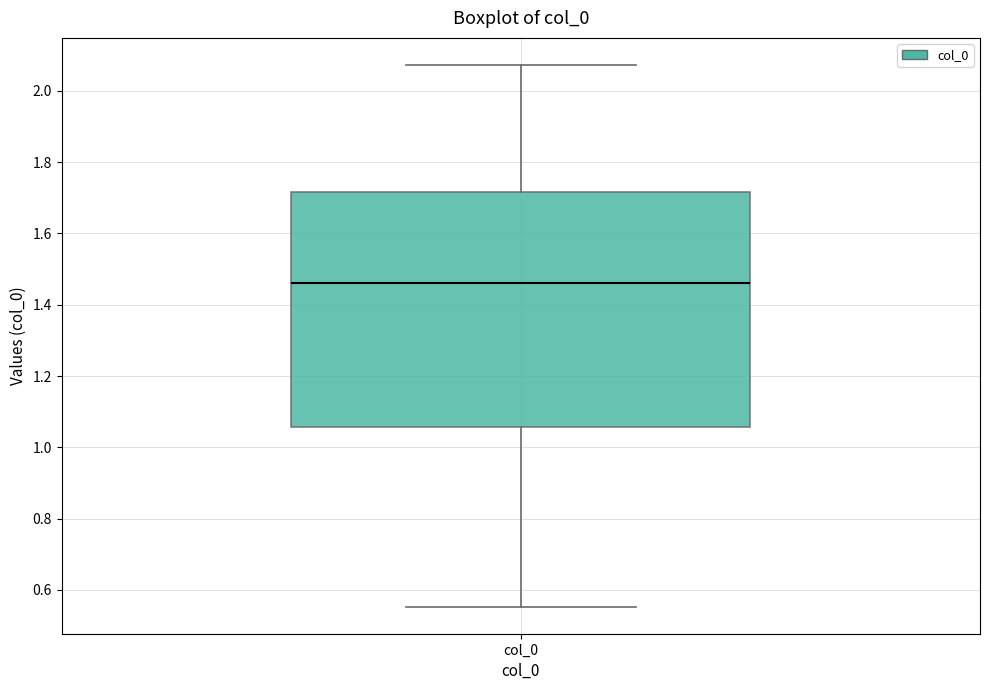

Transcribe this box plot: give where the median line is, the range the box spans, and where the two whiskers end, as read against the y-axis. The values are not printed on the chart, so give them approximately, as read against the axis.

median 1.46, box 1.06 to 1.72, whiskers 0.56 to 2.08